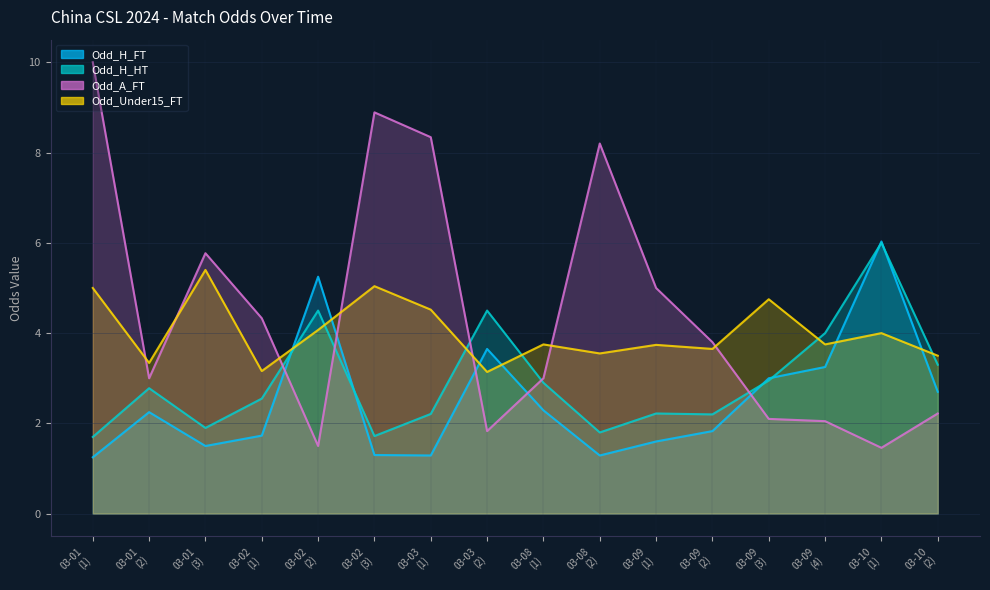

True or false: Odd_A_FT and Odd_H_HT intersect in this chart.

True